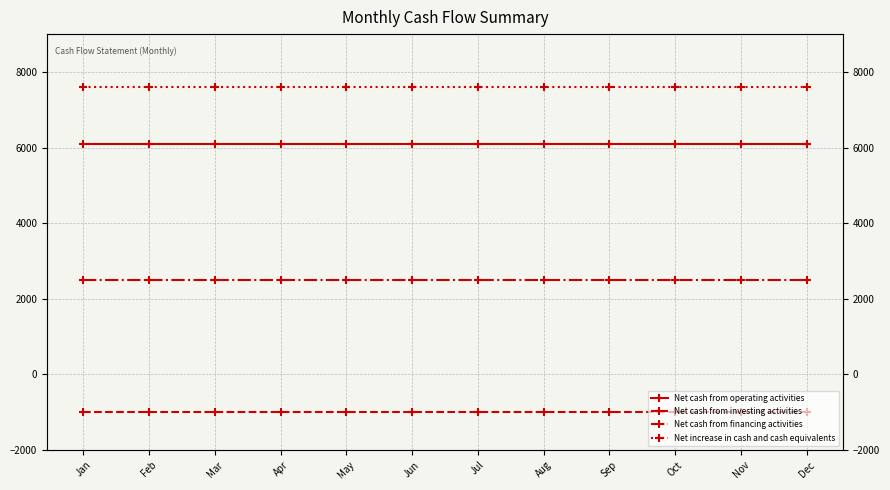

What value does the Net cash from investing activities series have at Jun?

-1000